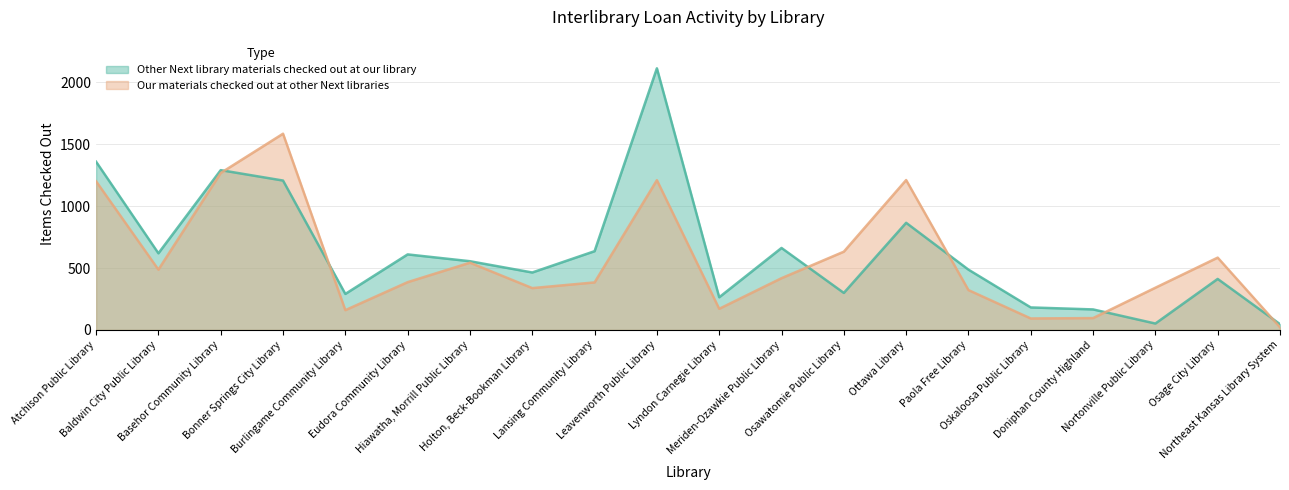

Rank the series by their maximum value, from lowest to highest.

Our materials checked out at other Next libraries, Other Next library materials checked out at our library